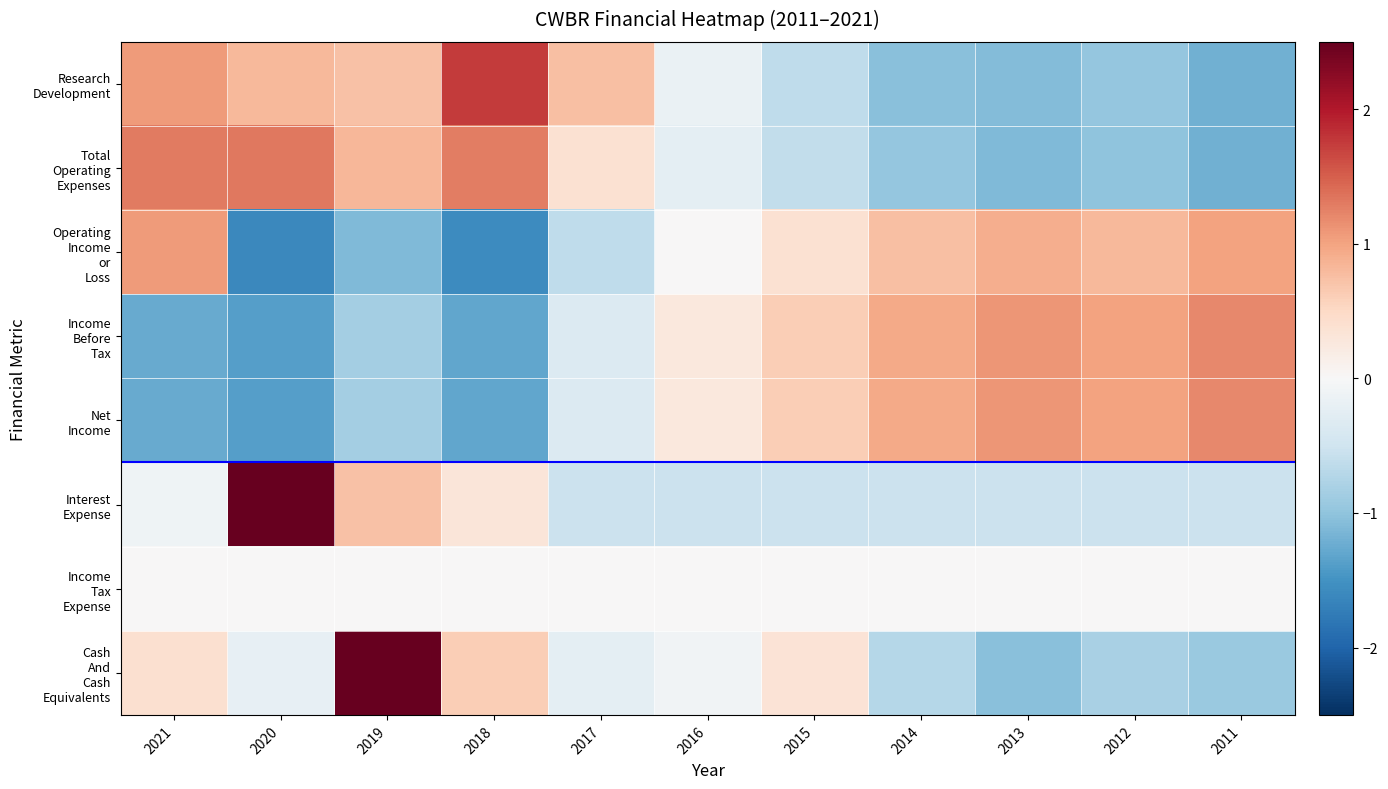

What is the total value across all series at 2021?

1.2